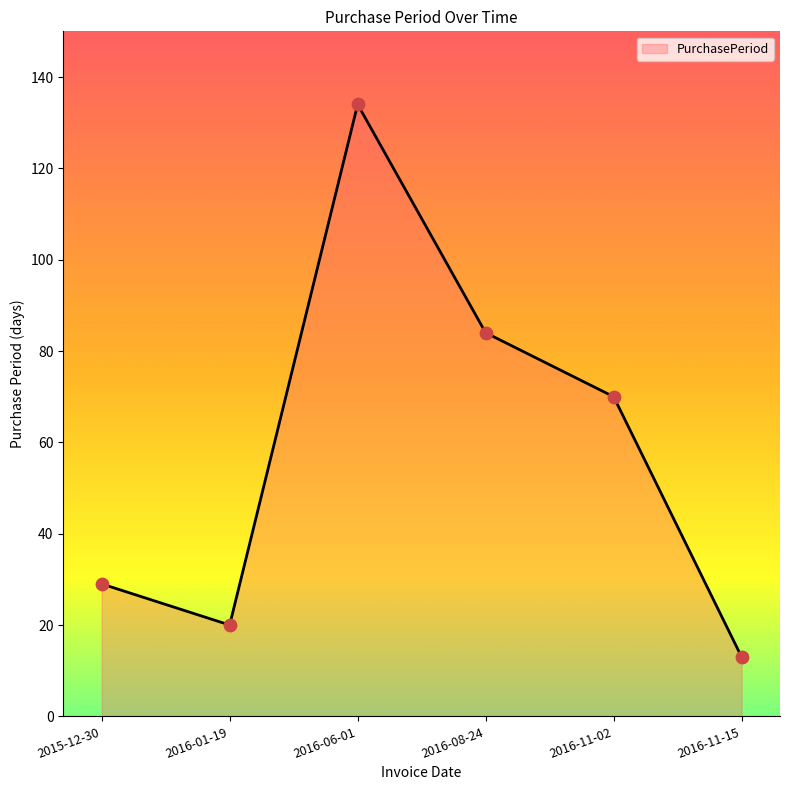

Approximately how many times larger is the value at 2016-08-24 compared to 2015-12-30?

2.9